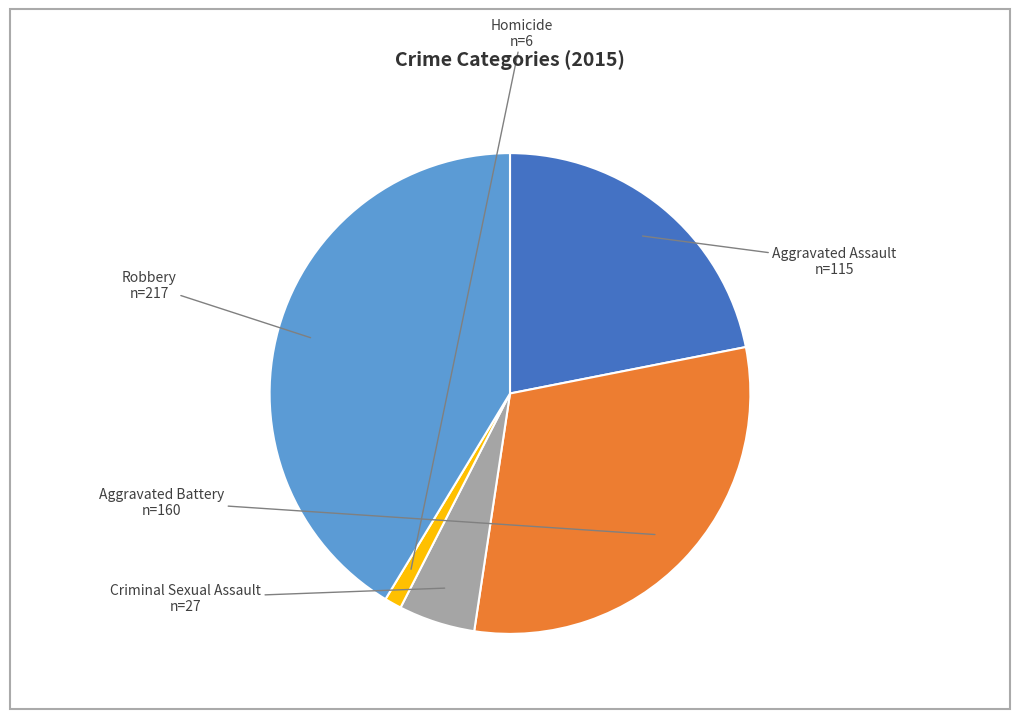

Is it true that Aggravated Battery is 16% of the pie?

False